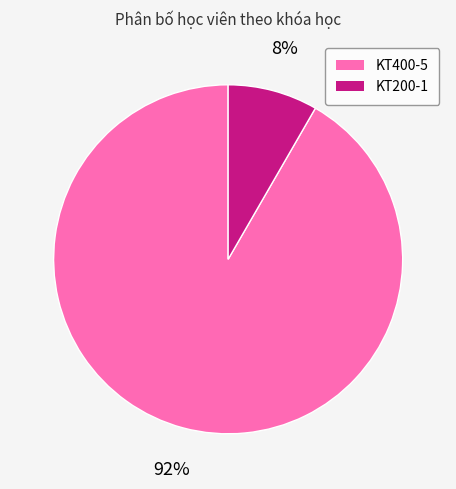

Combined, do KT200-1 and KT400-5 account for over 50%?

Yes